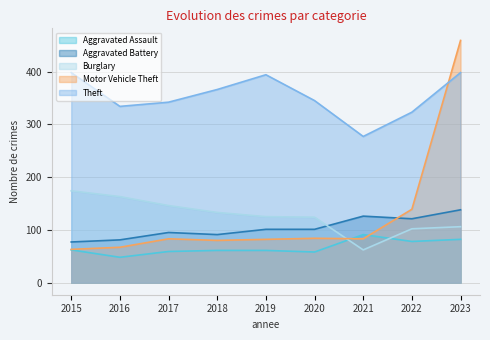

What is the total value across all series at 2023?

1183